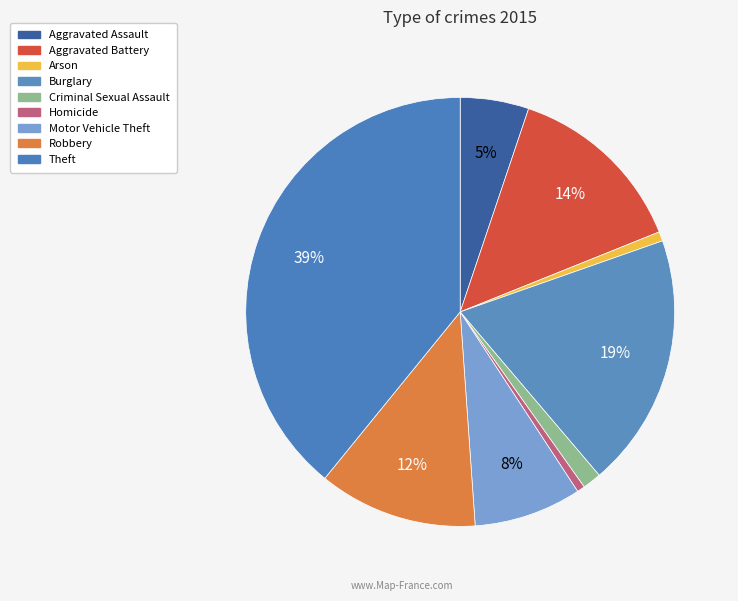

How many segments does this pie chart have?

9